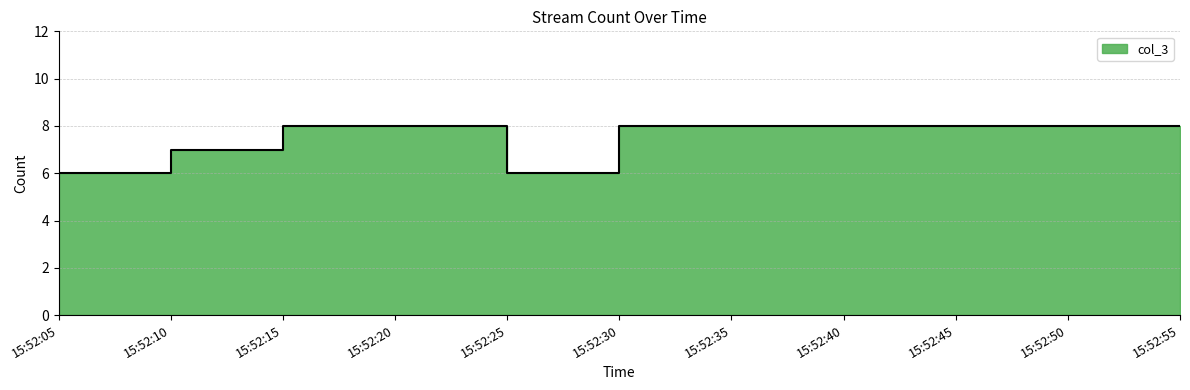

Approximately how many times larger is the value at 15:52:35 compared to 15:52:25?

1.3